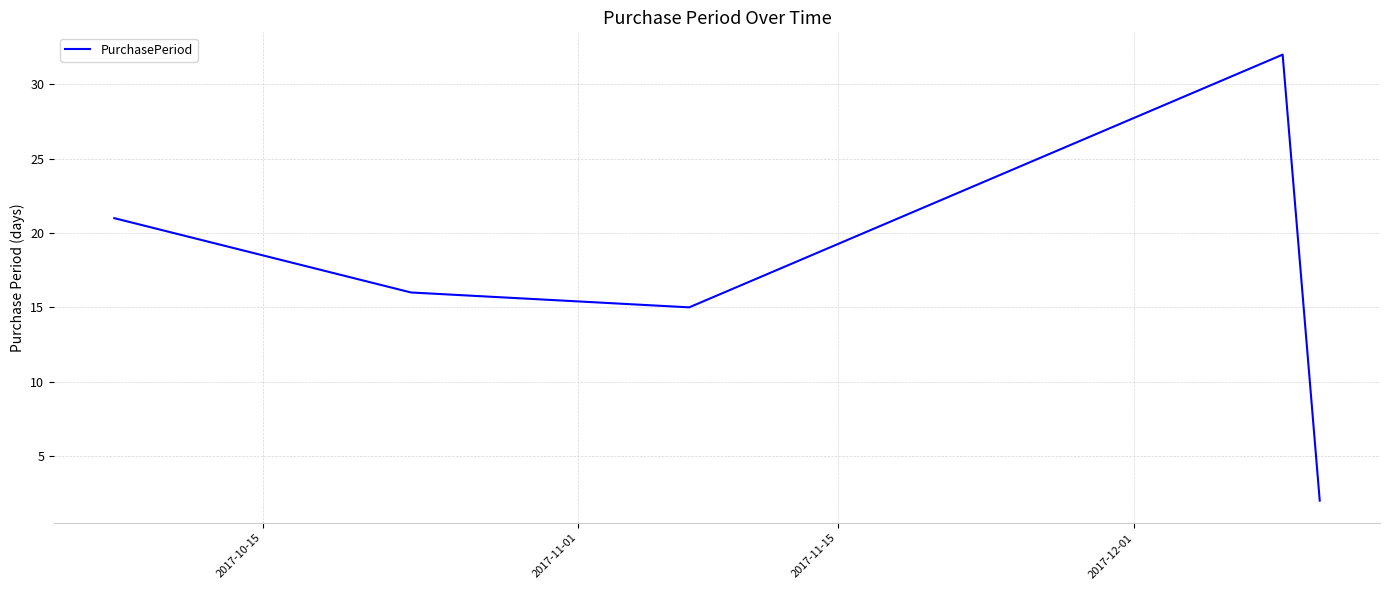

How many lines are shown in the chart?

1